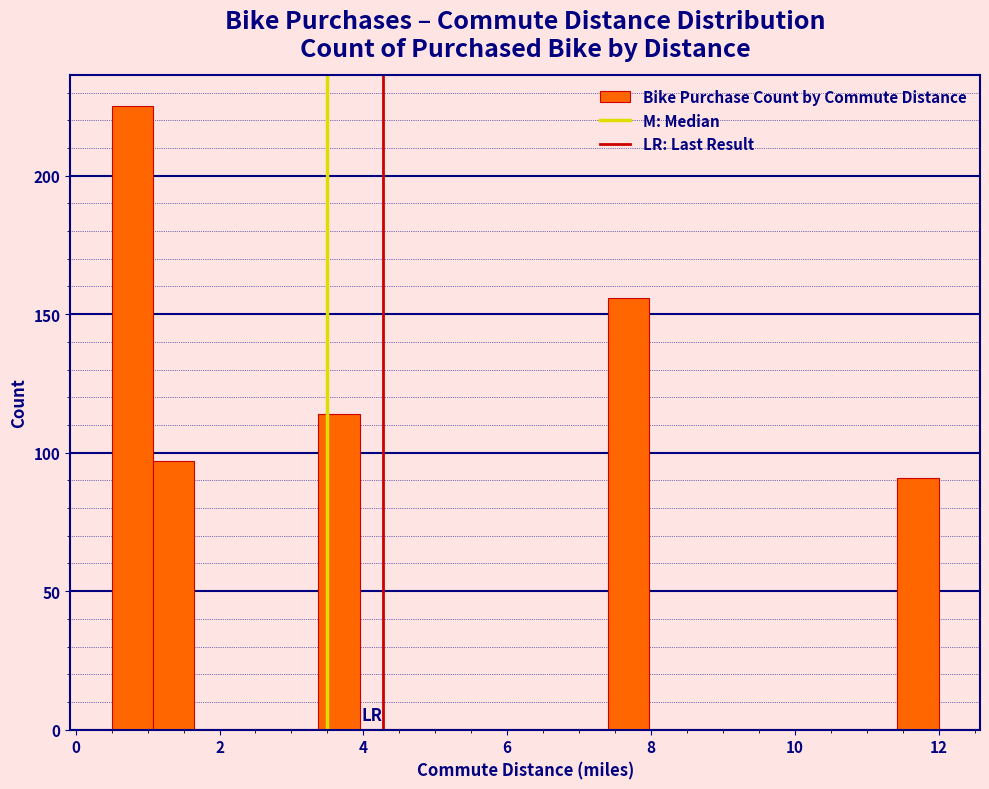

Read against the x-axis, roughly where is the centre of the tallest bar?

0.8